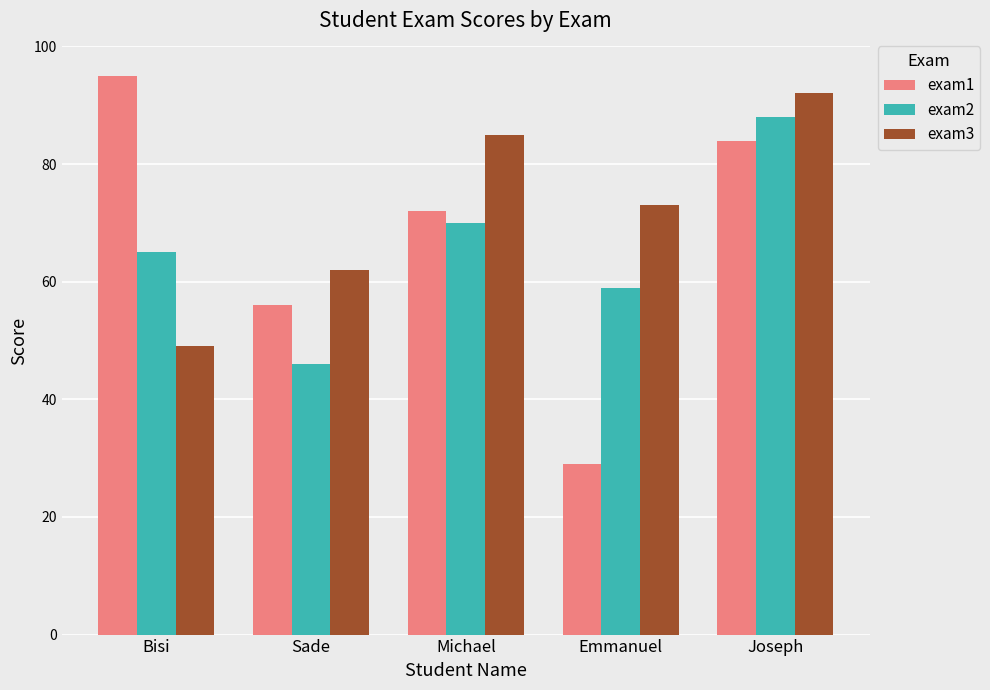

What is the value of the exam3 bar at the 2nd from the left?

62